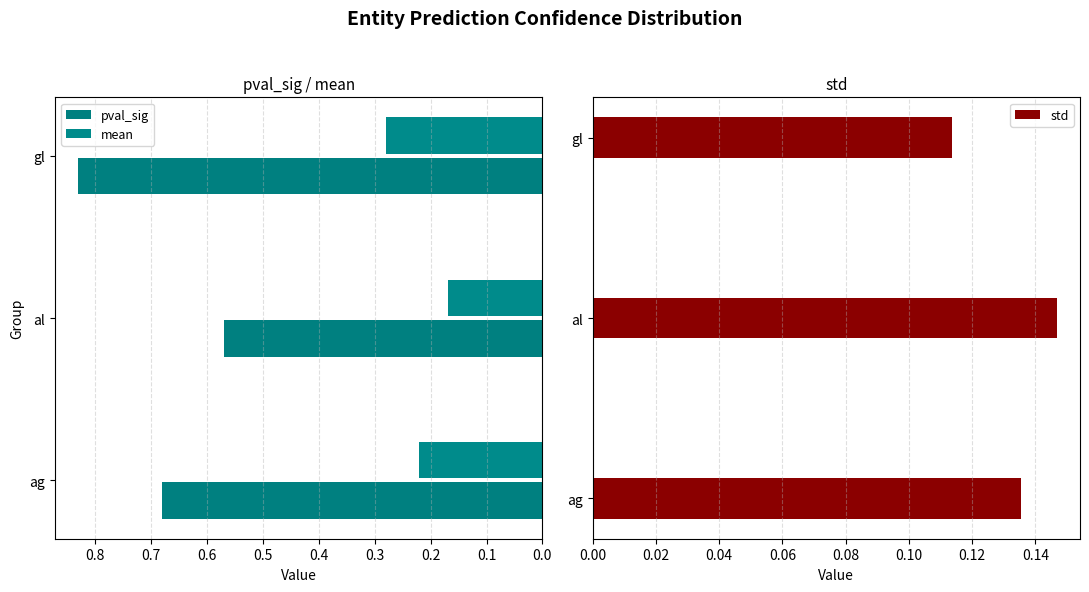

How many groups of bars are there?

3